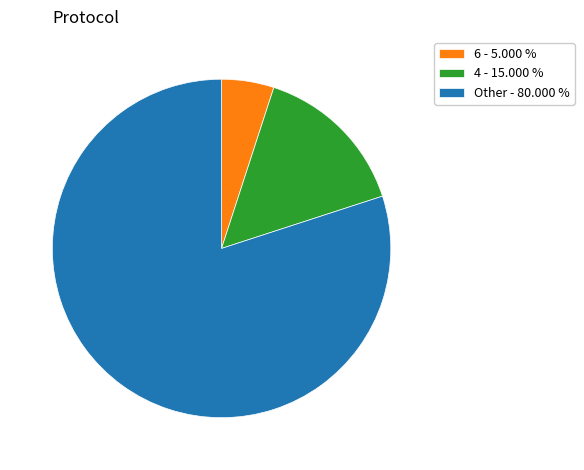

Approximately how many times larger is the value at 6 - 5.000 % compared to 4 - 15.000 %?

0.3